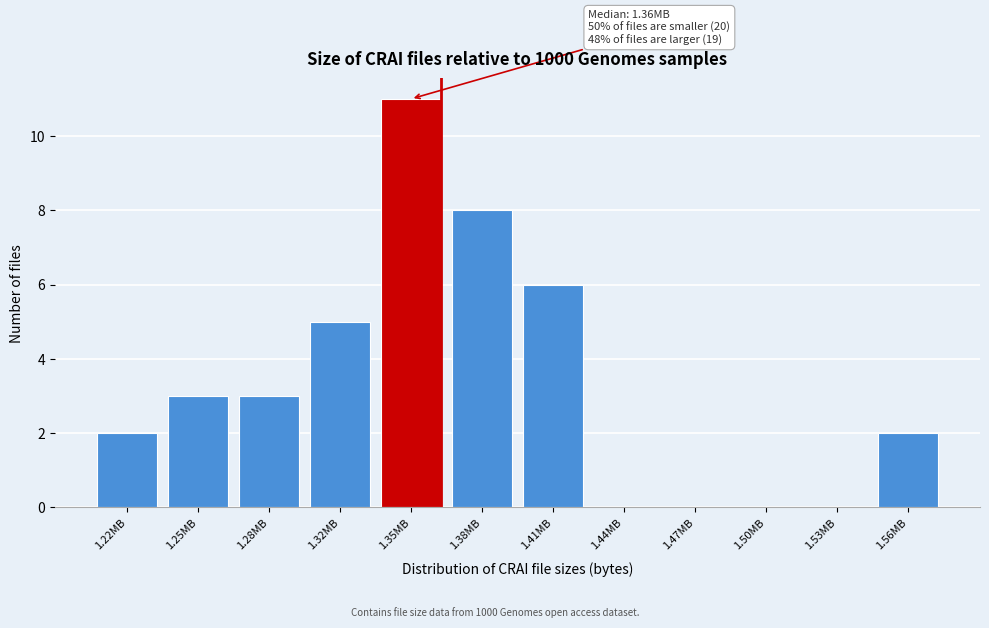

Reading left to right, transcribe all the data shown in this chart.

1.22MB=2	1.25MB=3	1.28MB=3	1.32MB=5	1.35MB=11	1.38MB=8	1.41MB=6	1.44MB=0	1.47MB=0	1.50MB=0	1.53MB=0	1.56MB=2